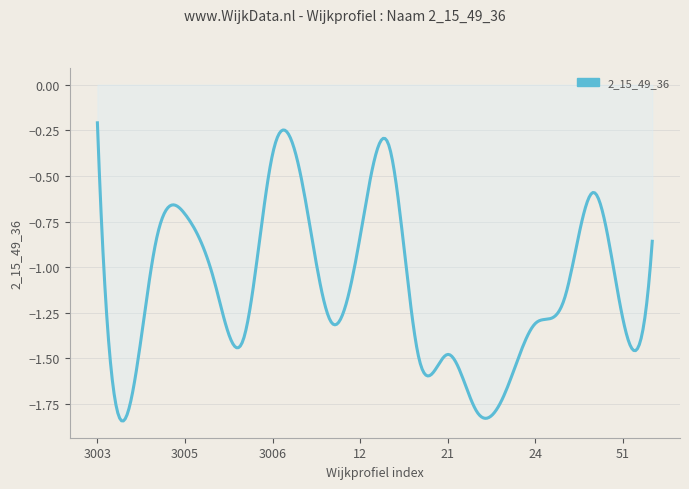

What is the difference between the maximum and minimum values?

1.6